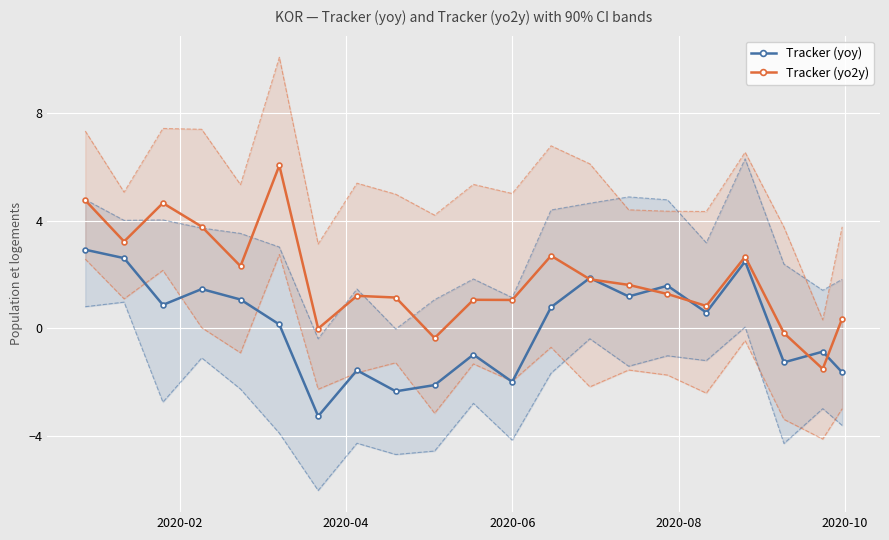

What is the value of the Tracker (yo2y) point at the 5th from the left?

2.3